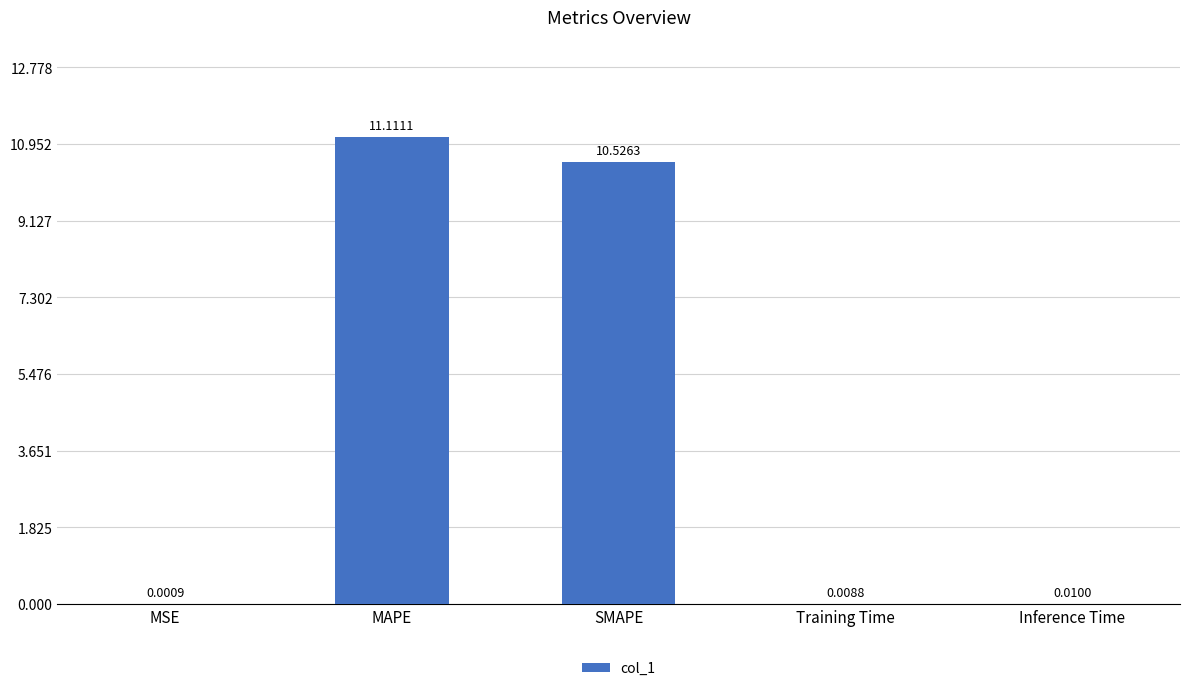

At which label is the value closest to 5?

Inference Time